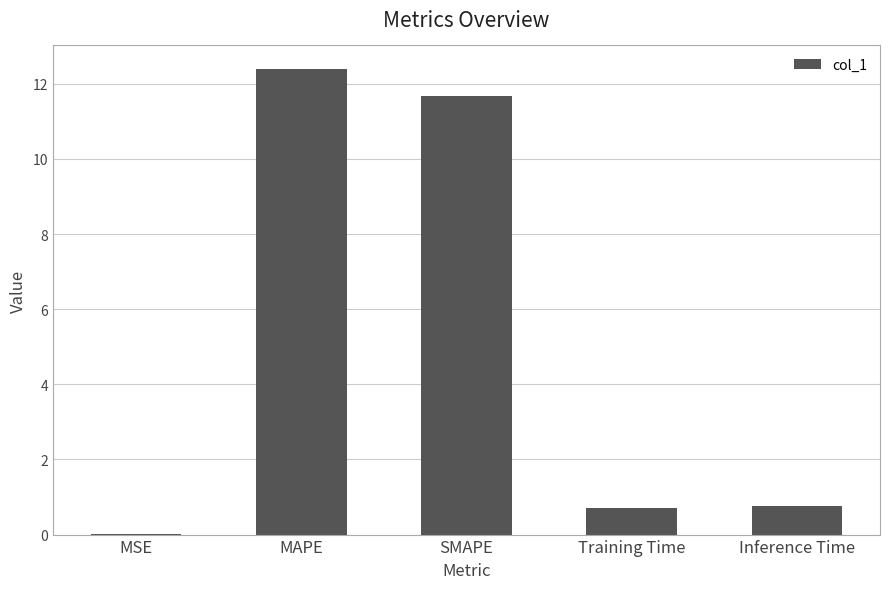

At which category does the chart reach its peak across all series?

MAPE